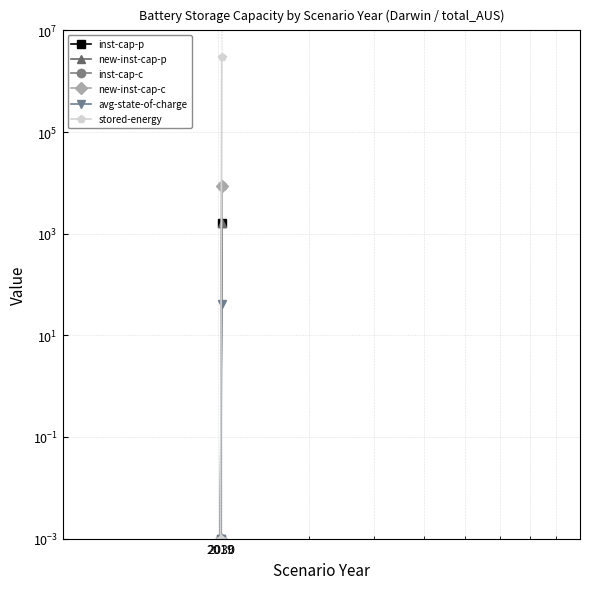

Is the value of stored-energy at 2019 greater than the value of inst-cap-p at 2030?

No